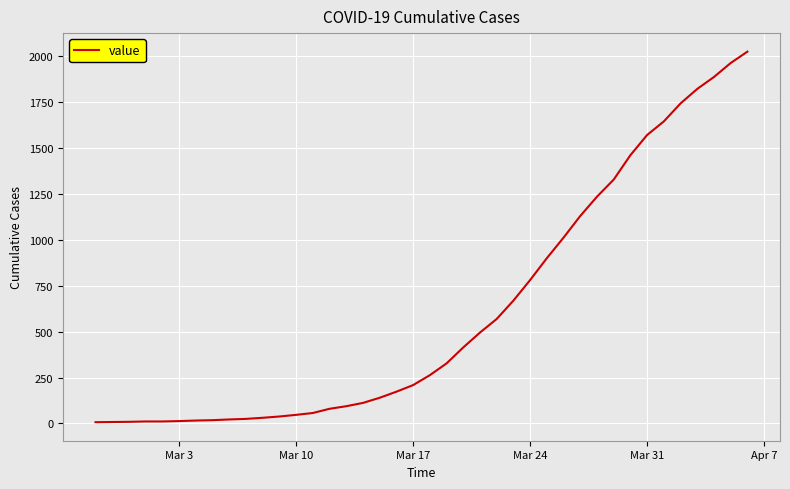

What is the maximum value shown in the chart?

2025